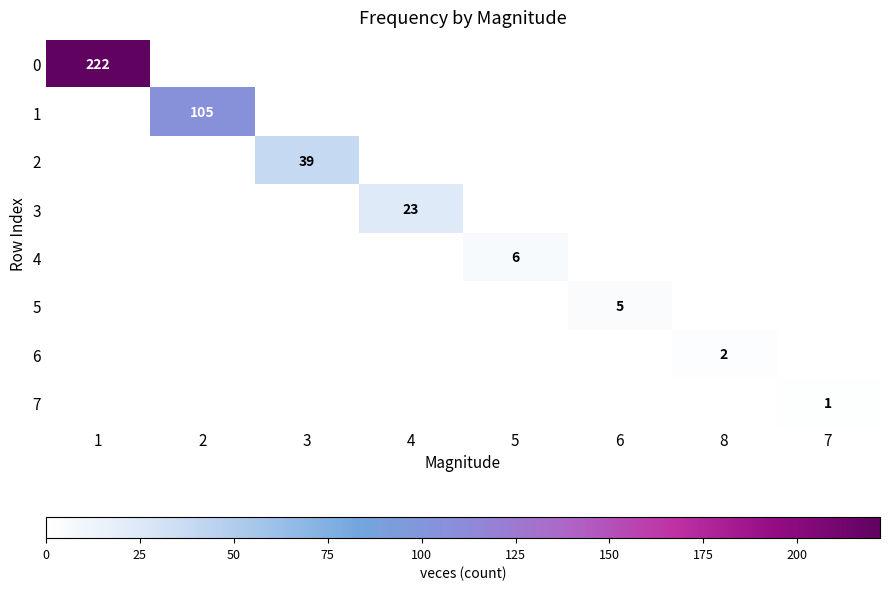

The value of 1 at 2 is 179. True or false?

False